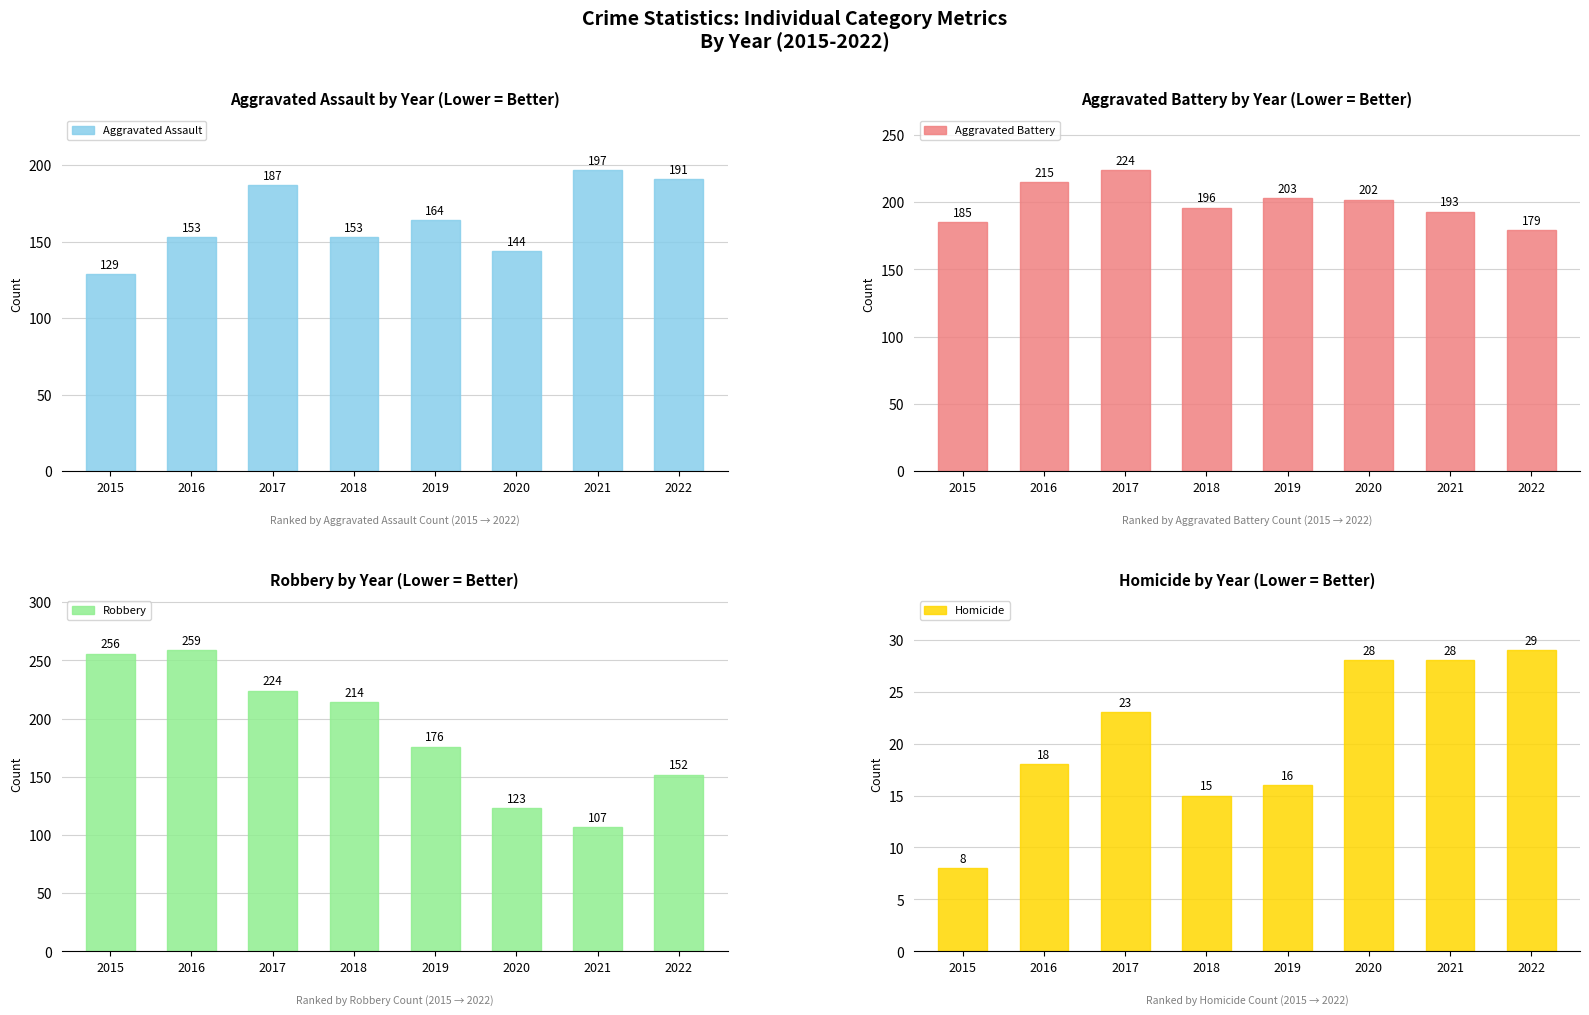

What is the value of the Aggravated Assault bar at the 3rd from the left?

187